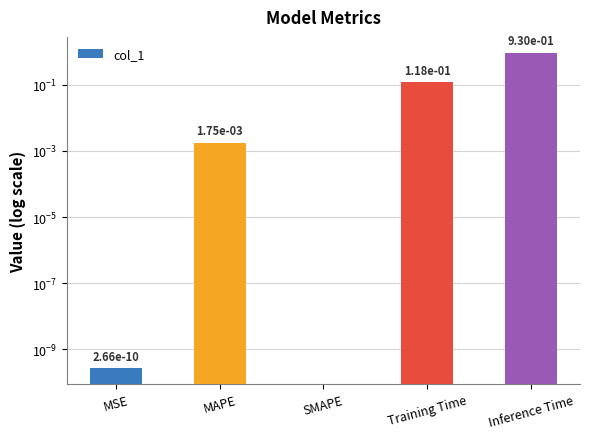

What is the label of the 5th bar from the left?

Inference Time